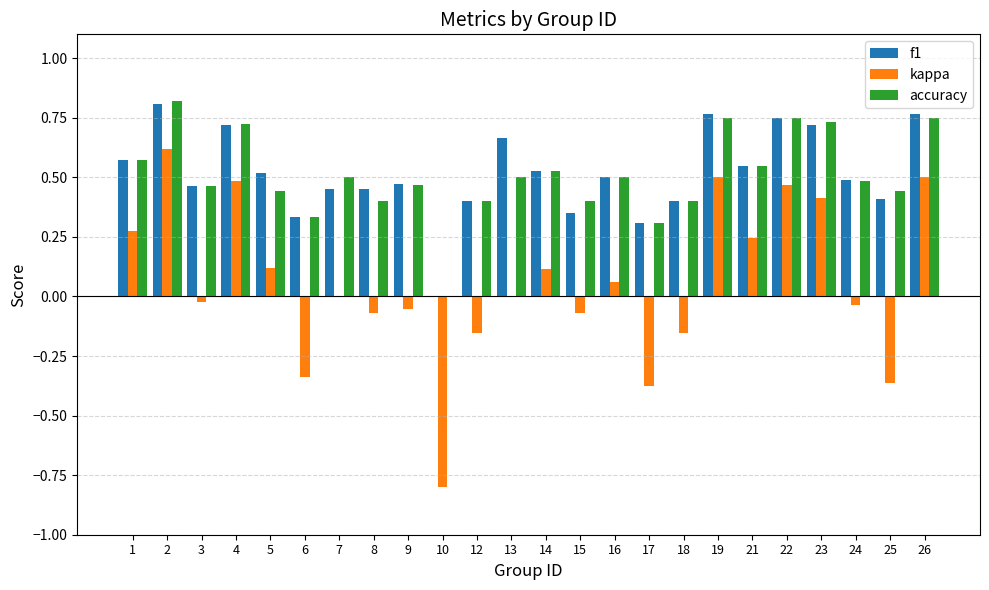

The f1 series shows 0.5 at 16. True or false?

True